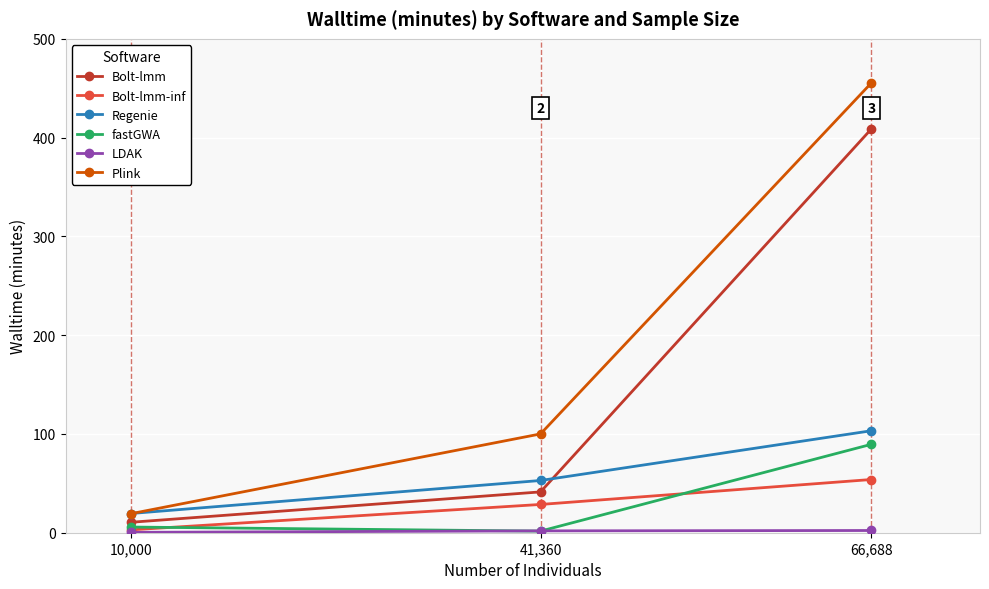

Is it true that Bolt-lmm-inf equals 94.8 at 66,688?

False